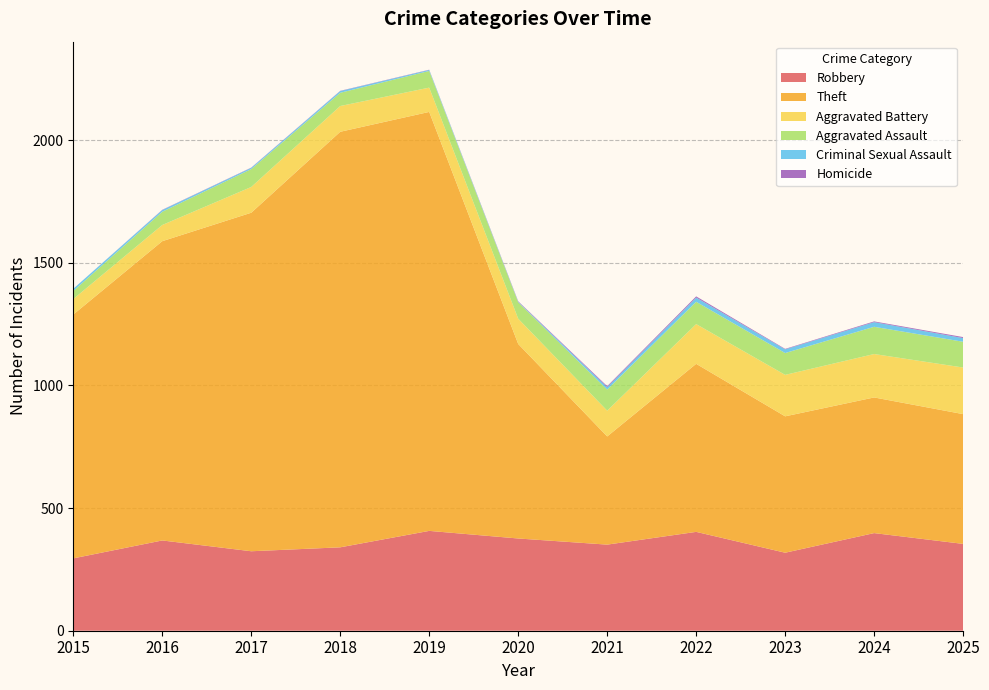

Reading right to left, list all the values displayed in this chart.

Robbery: 2025=354	2024=398	2023=318	2022=403	2021=351	2020=376	2019=407	2018=340	2017=324	2016=368	2015=295
Theft: 2025=529	2024=553	2023=556	2022=685	2021=441	2020=793	2019=1708	2018=1694	2017=1380	2016=1220	2015=994
Aggravated Battery: 2025=190	2024=177	2023=169	2022=162	2021=105	2020=103	2019=99	2018=105	2017=105	2016=66	2015=63
Aggravated Assault: 2025=105	2024=111	2023=89	2022=91	2021=86	2020=67	2019=68	2018=54	2017=73	2016=54	2015=33
Criminal Sexual Assault: 2025=15	2024=19	2023=15	2022=17	2021=10	2020=2	2019=4	2018=7	2017=5	2016=7	2015=9
Homicide: 2025=4	2024=3	2023=2	2022=5	2021=4	2020=2	2019=1	2018=1	2017=1	2016=1	2015=0